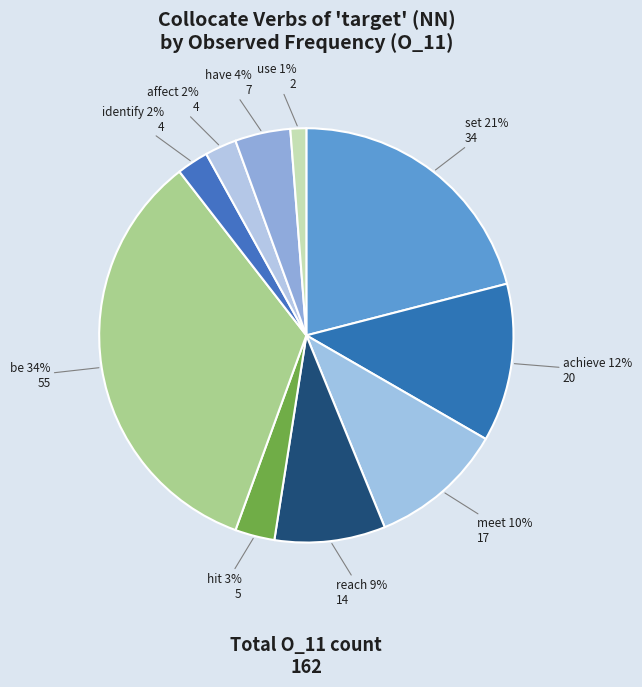

Is it true that identify is 2% of the pie?

True